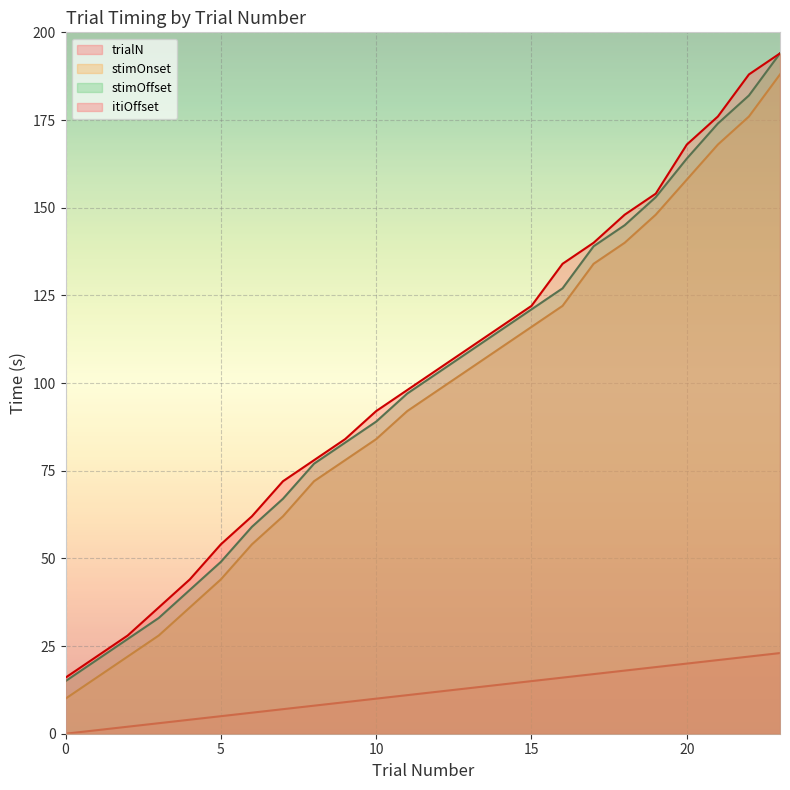

At how many categories does at least one series exceed 30?

21